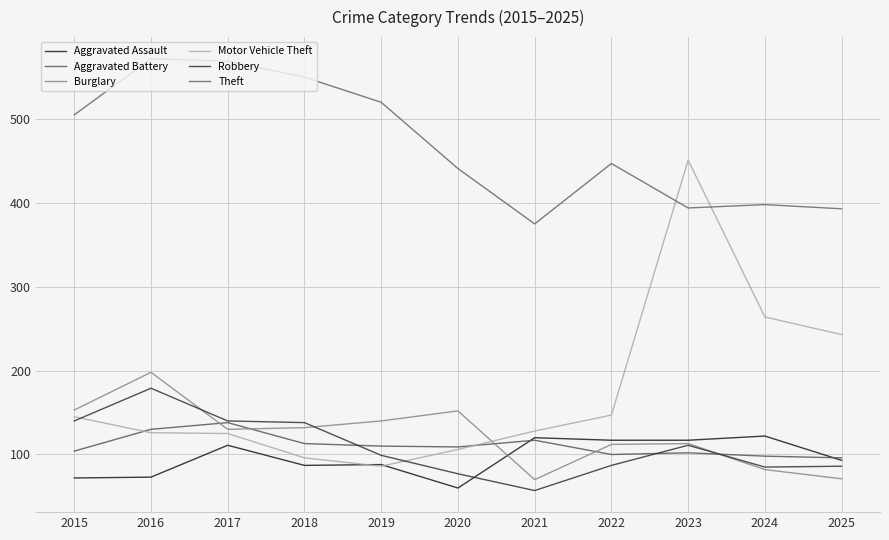

Which has a higher value, 2023 or 2016?

2023